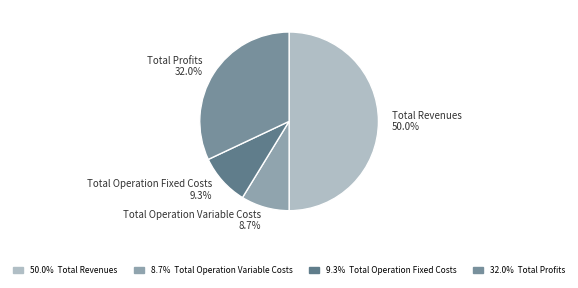

How many slices are in this pie chart?

4